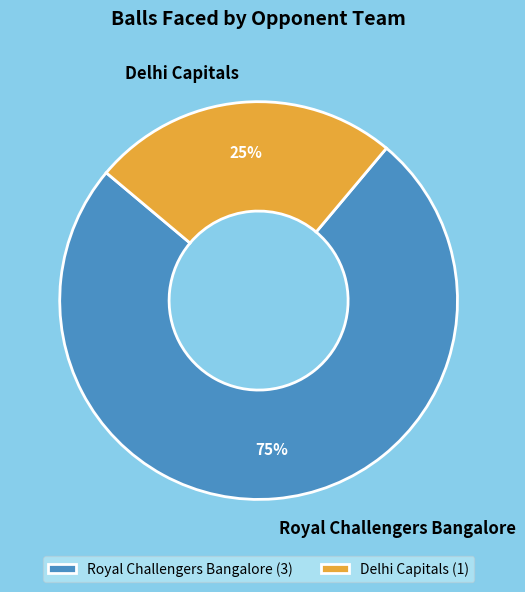

How many segments does this pie chart have?

2